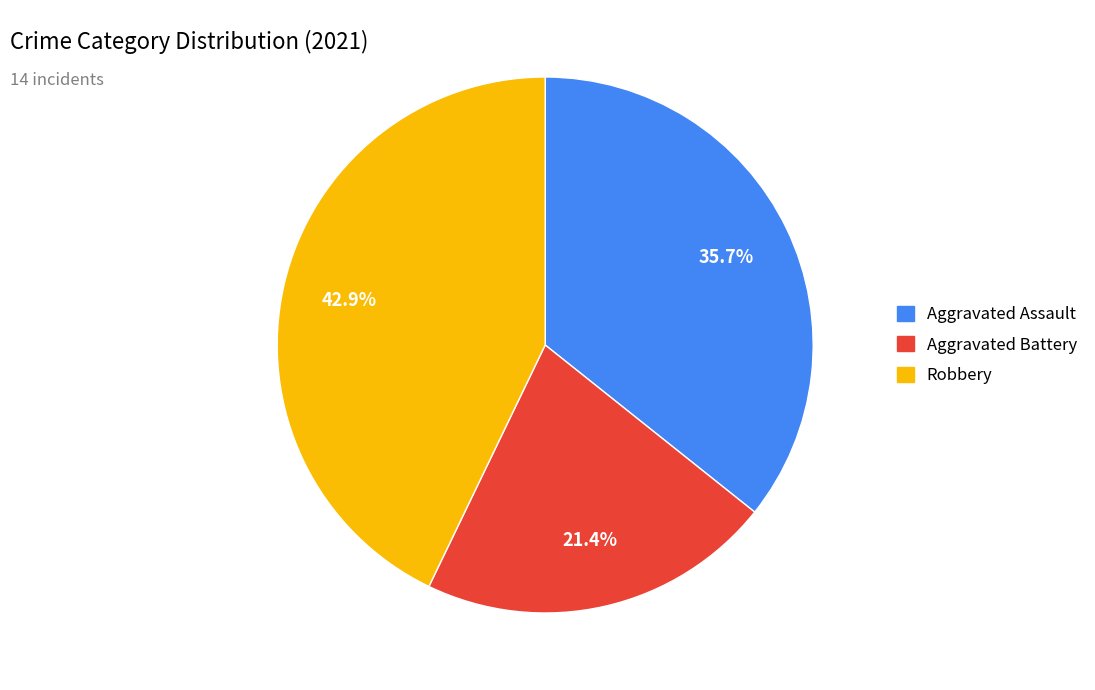

How many segments does this pie chart have?

3